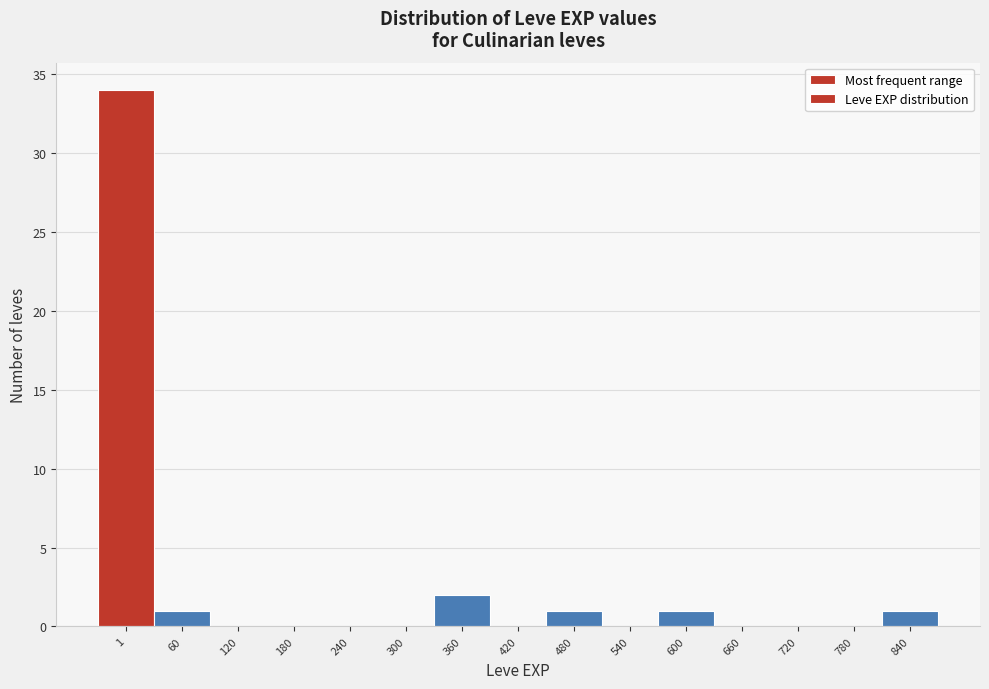

Reading left to right, what are all the values shown in this chart?

1=34	60=1	120=0	180=0	240=0	300=0	360=2	420=0	480=1	540=0	600=1	660=0	720=0	780=0	840=1